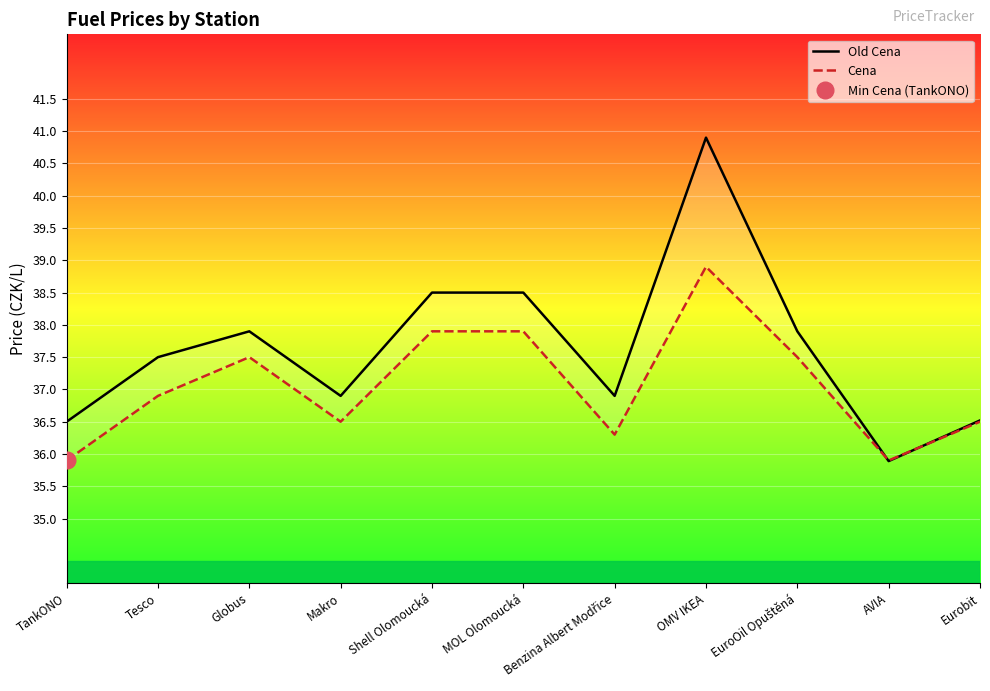

Which series ends up on top after the final intersection of Cena and Old Cena?

Old Cena